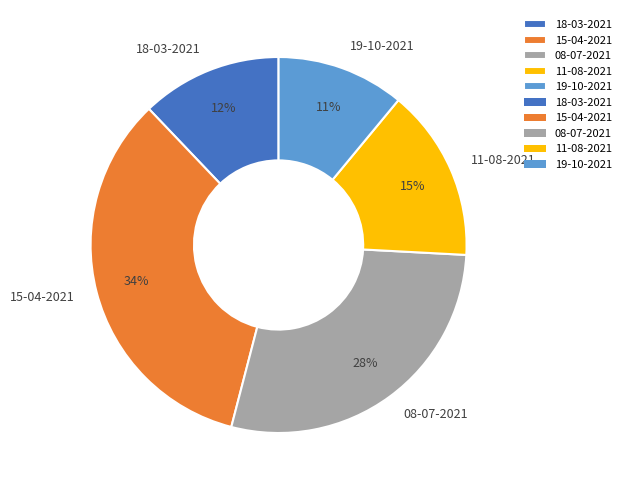

How many segments does this pie chart have?

5